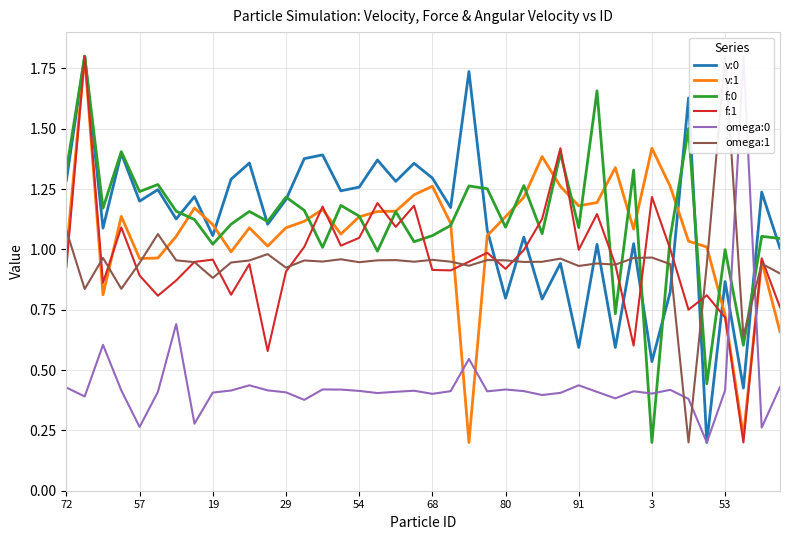

The f:0 series shows 0.6 at 91. True or false?

False